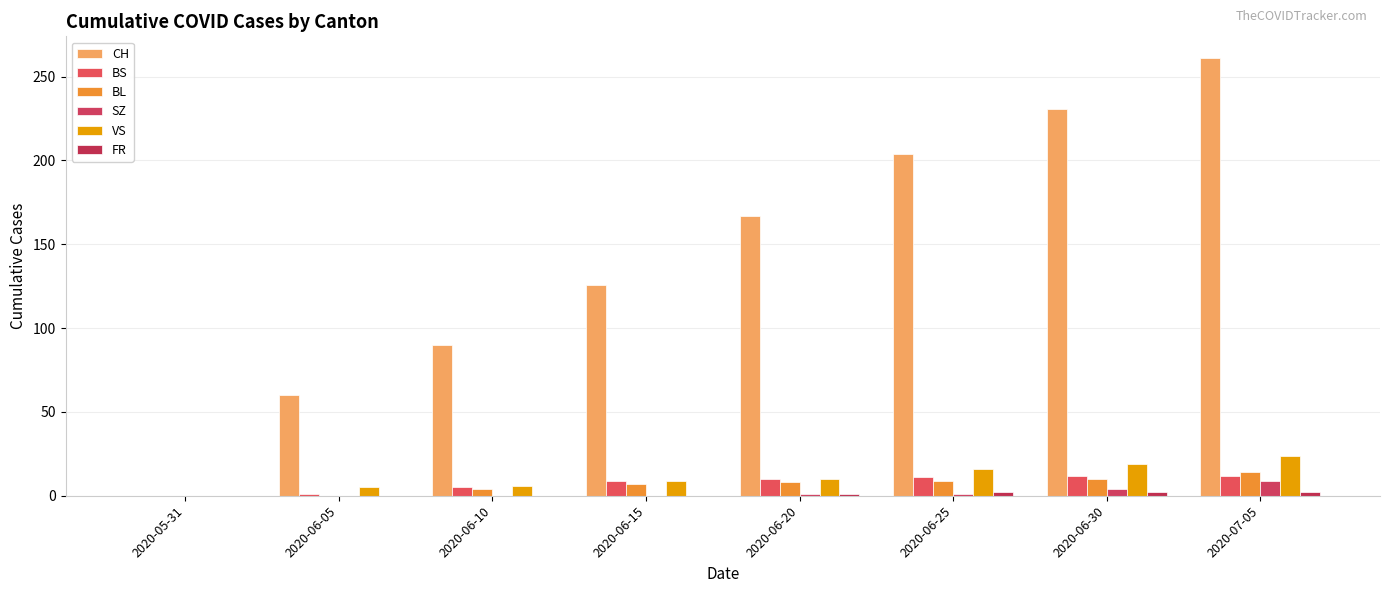

What is the average value of the VS series?

11